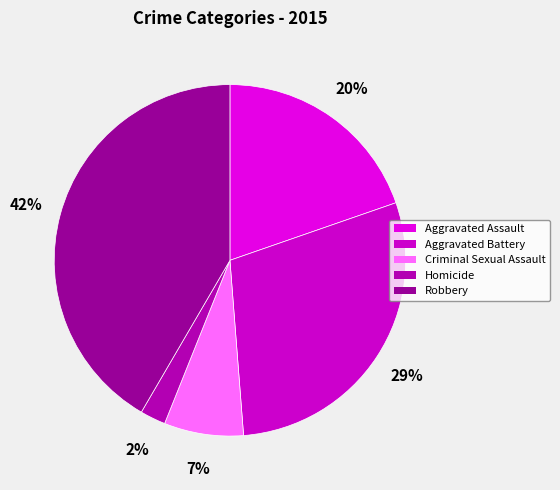

Is there a majority slice in this chart?

No